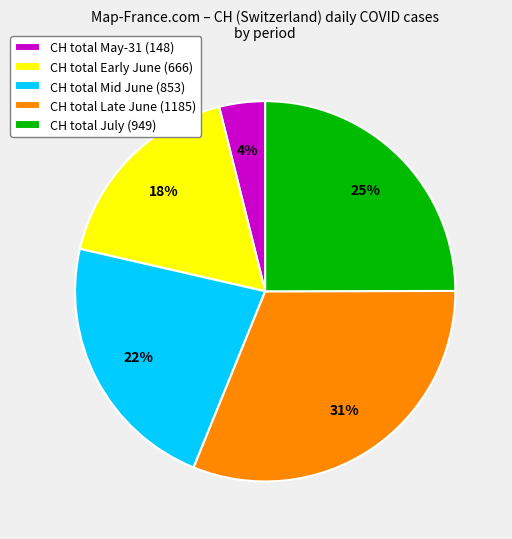

Is it true that CH total Early June (666) is 12% of the pie?

False